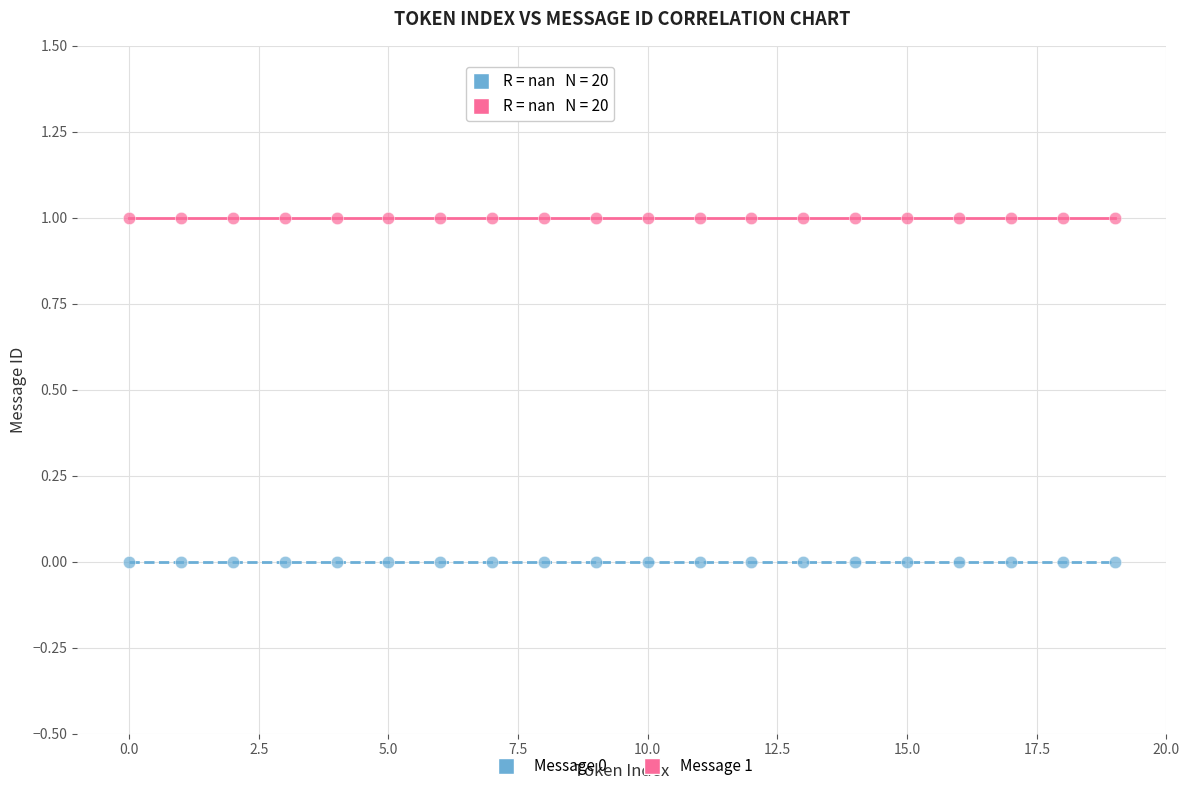

Which series reaches the maximum Y coordinate?

Message 1